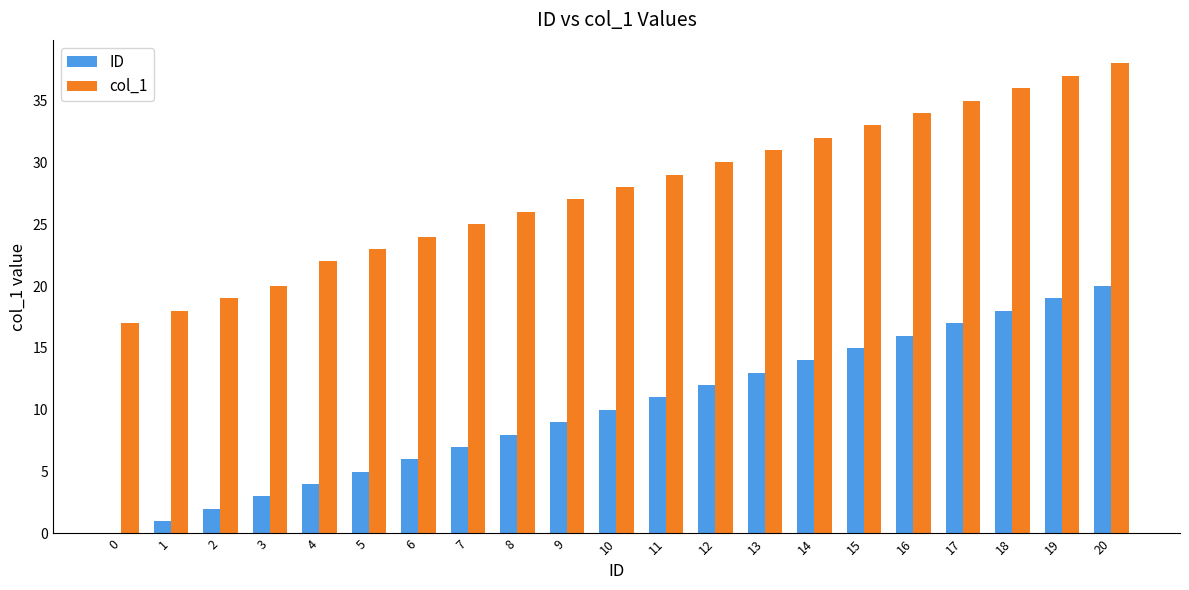

Reading right to left, extract all data points from this chart.

ID: 20=20	19=19	18=18	17=17	16=16	15=15	14=14	13=13	12=12	11=11	10=10	9=9	8=8	7=7	6=6	5=5	4=4	3=3	2=2	1=1	0=0
col_1: 20=38	19=37	18=36	17=35	16=34	15=33	14=32	13=31	12=30	11=29	10=28	9=27	8=26	7=25	6=24	5=23	4=22	3=20	2=19	1=18	0=17